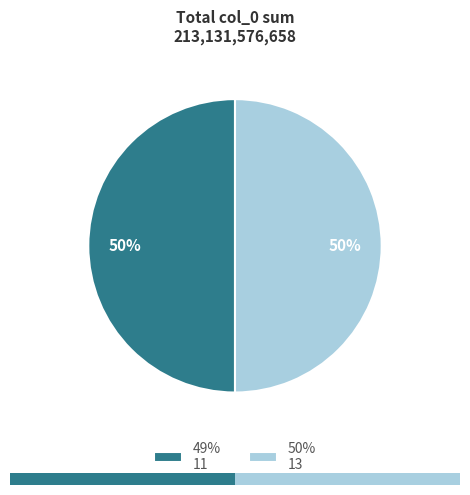

Approximately how many times larger is the value at 11 compared to 13?

1.0